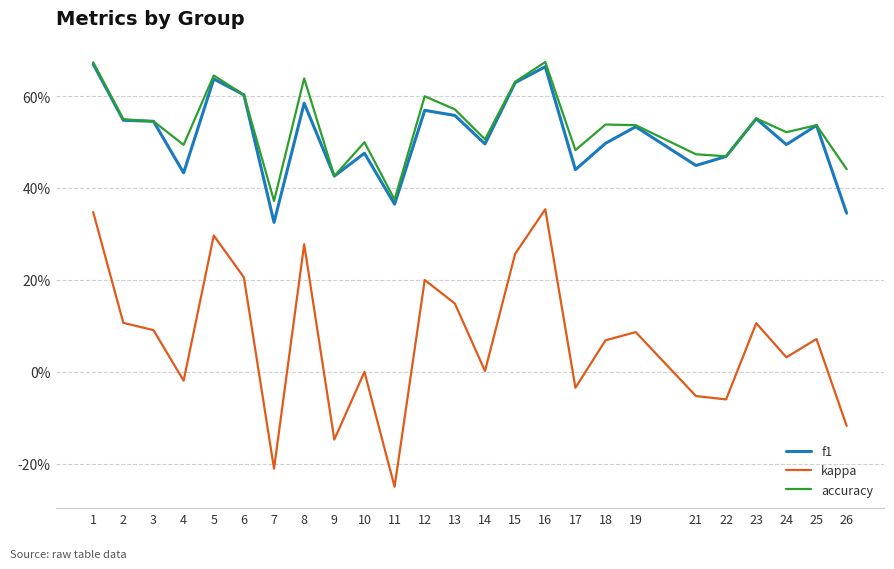

List the series in order of their peak value, highest first.

accuracy, f1, kappa